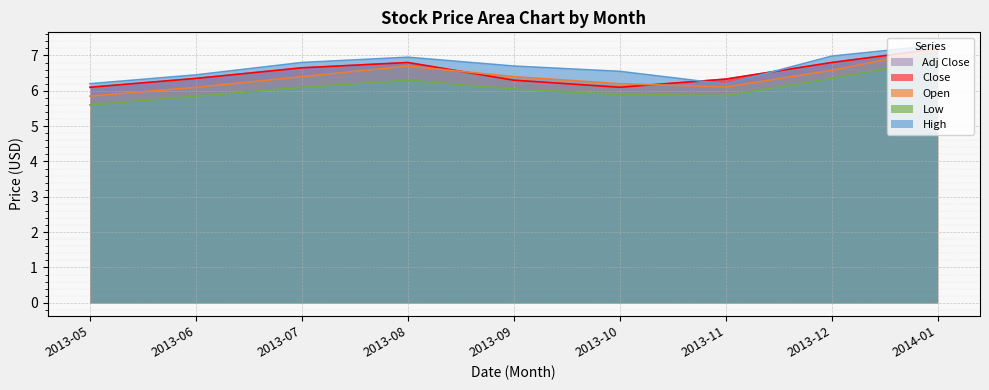

What is the total value across all series at 2013-08?

33.5